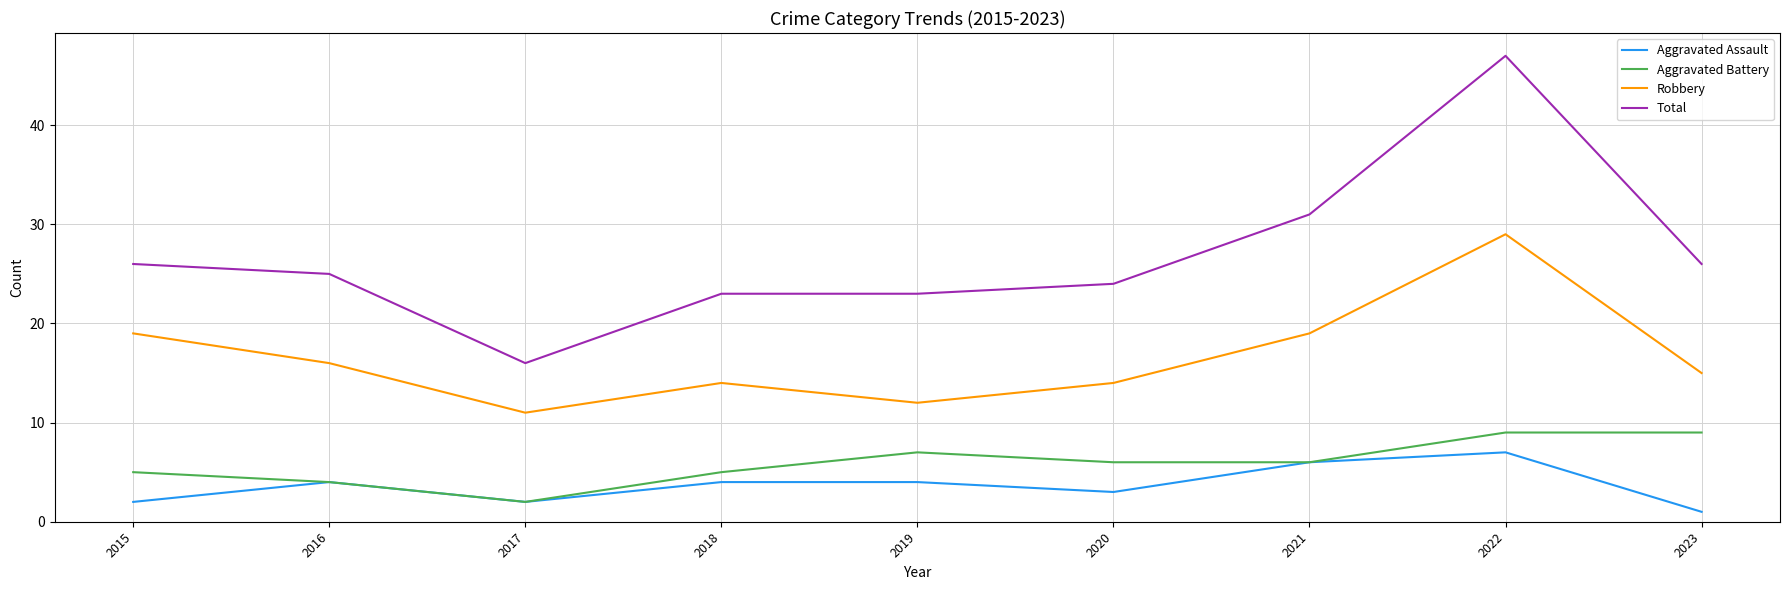

Rank the series at 2020 from highest to lowest value.

Total, Robbery, Aggravated Battery, Aggravated Assault